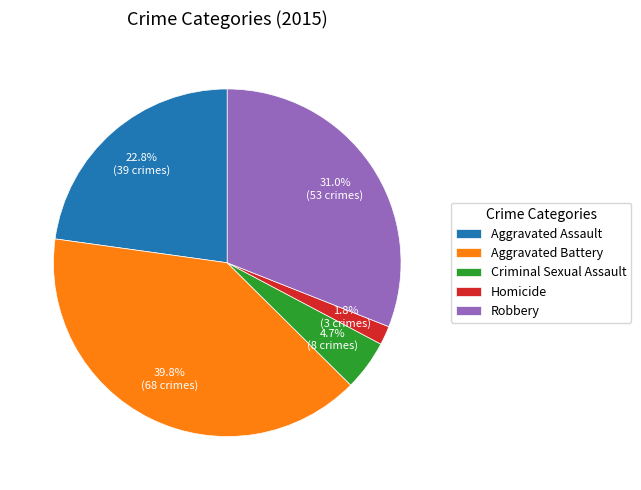

How many segments does this pie chart have?

5